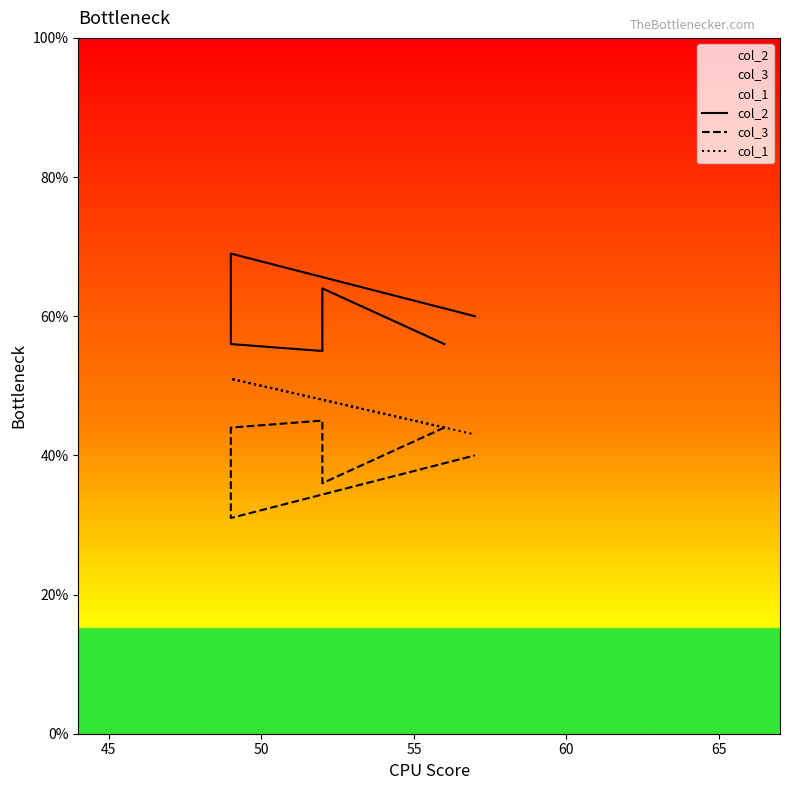

Which series has the largest range (max minus min)?

col_2